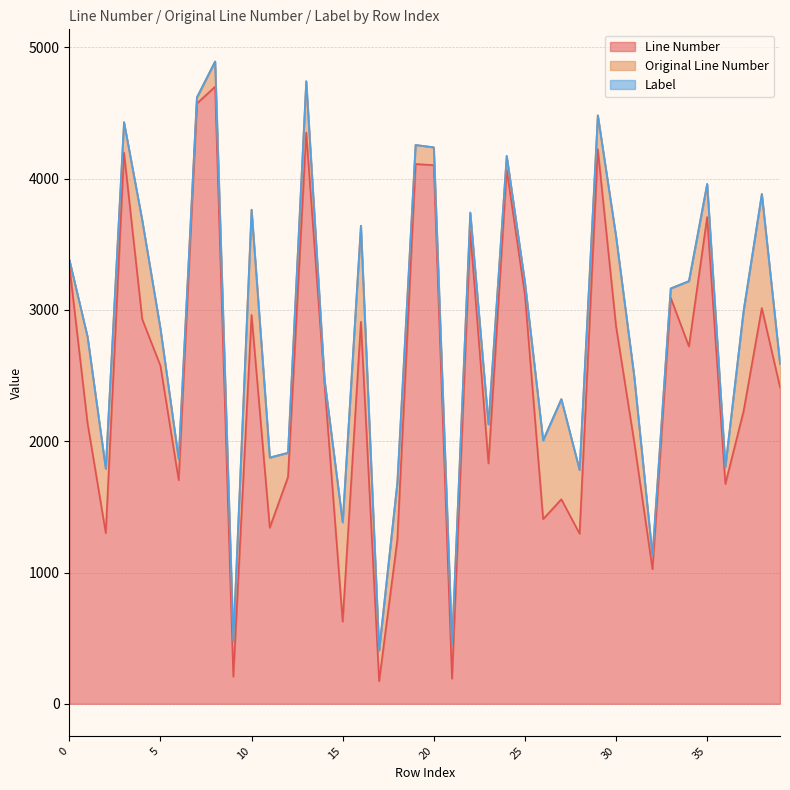

What is the highest value of the Line Number series?

4701